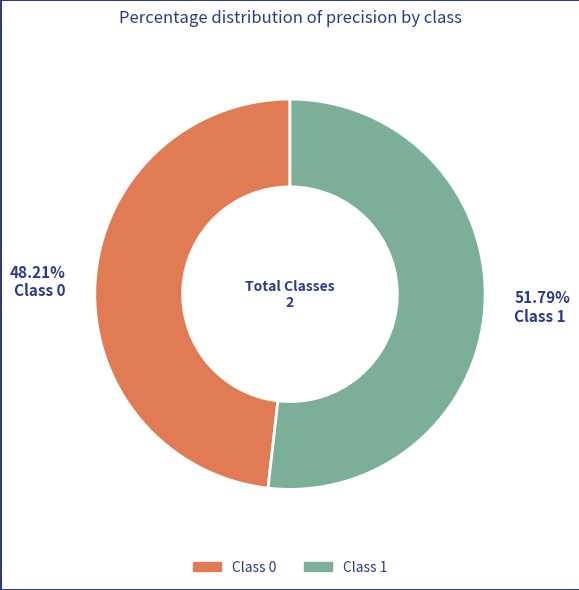

Is it true that 1 is 52% of the pie?

True